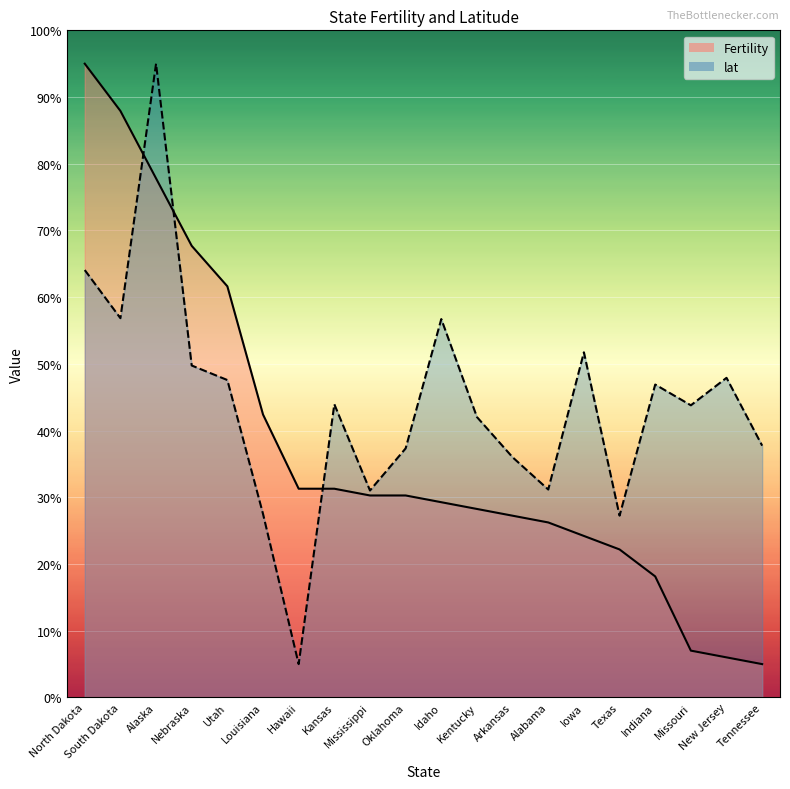

How many distinct data groups are displayed?

2